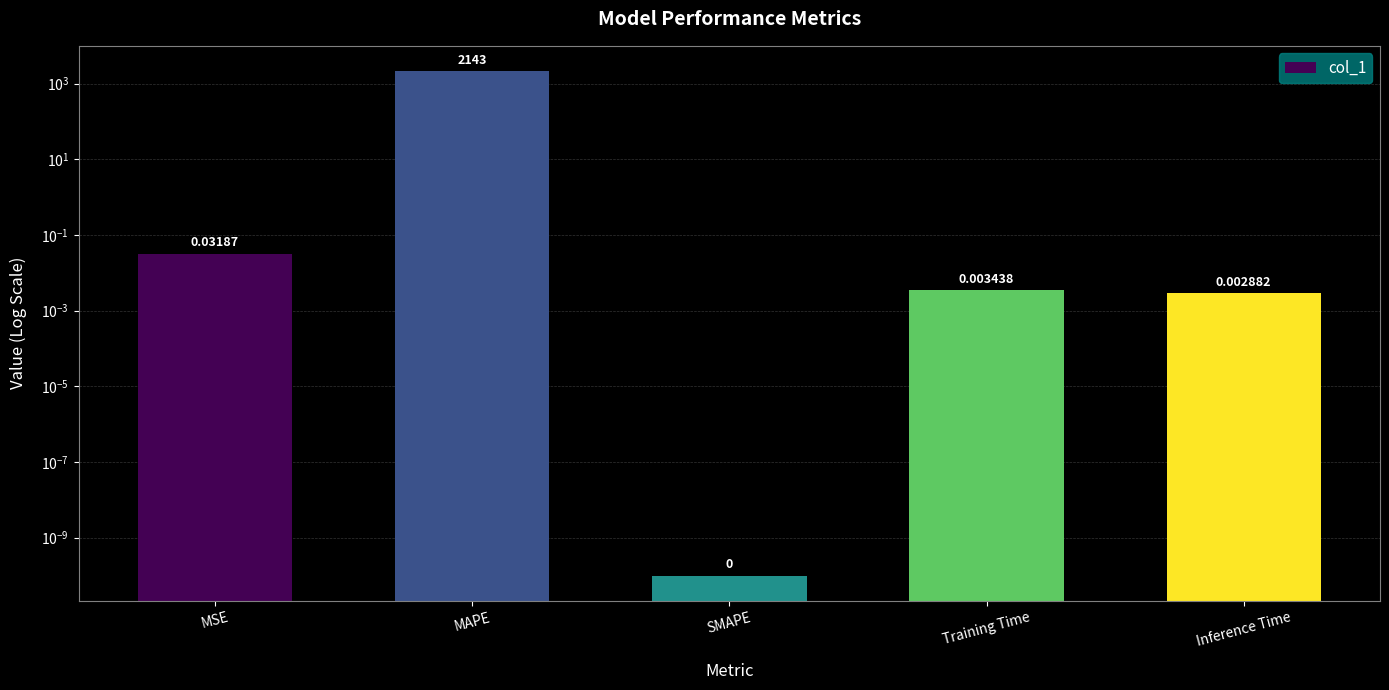

List the labels in order of value, largest first.

MAPE, MSE, Training Time, Inference Time, SMAPE